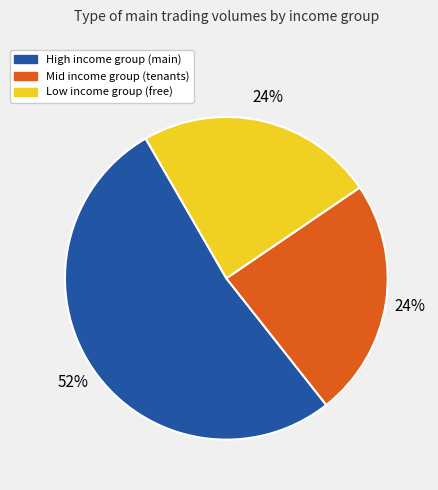

To the nearest percent, what is the average slice percentage?

33%